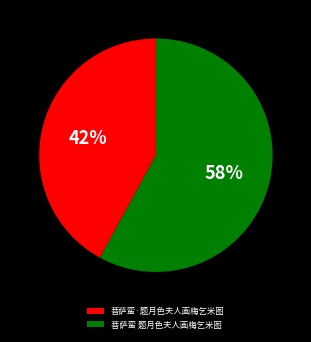

Which category has the biggest portion of the pie?

菩萨蛮 题月色夫人画梅乞米图